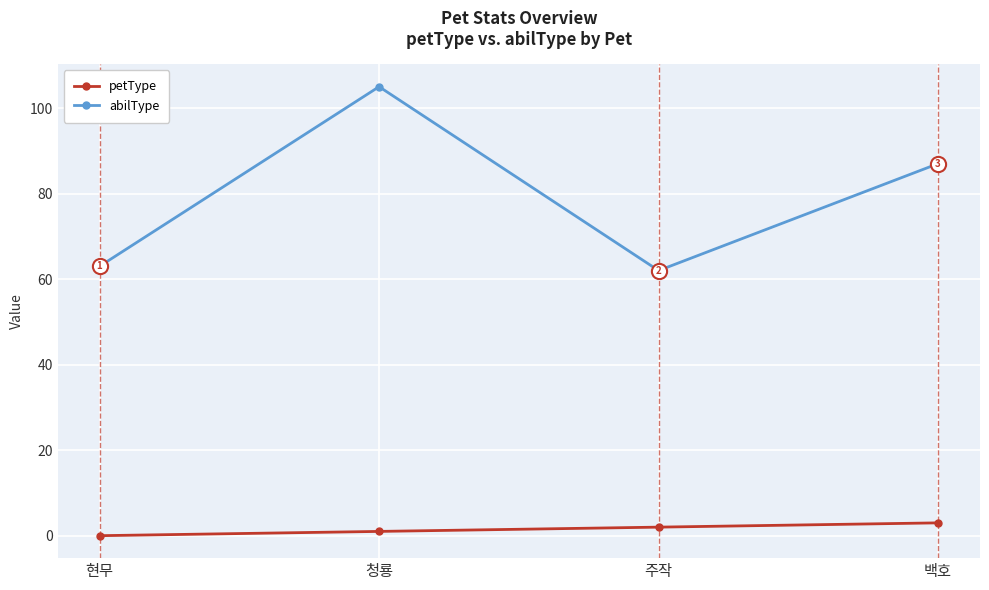

What is the difference between the highest and lowest values at 현무?

63